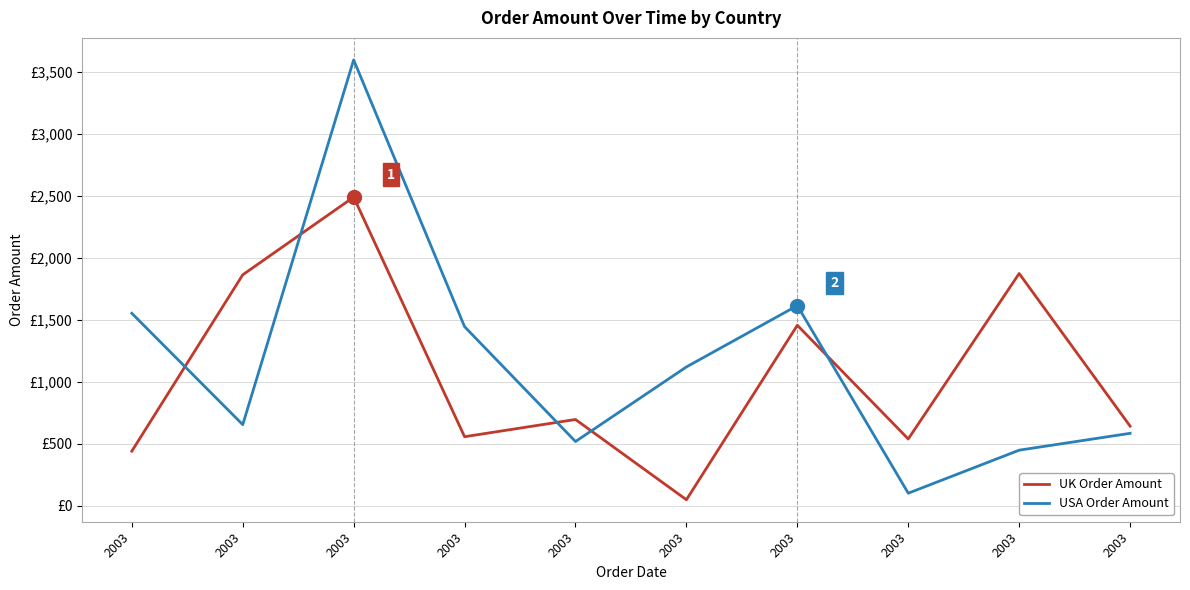

Is this an area chart (filled region under the line)?

No